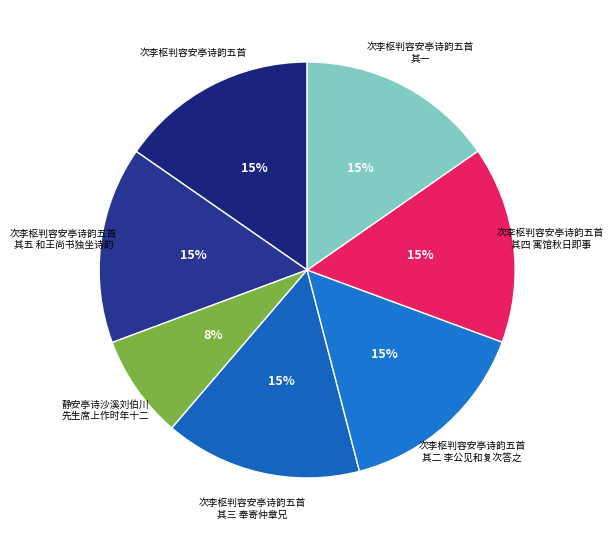

Count the number of slices in the pie.

7